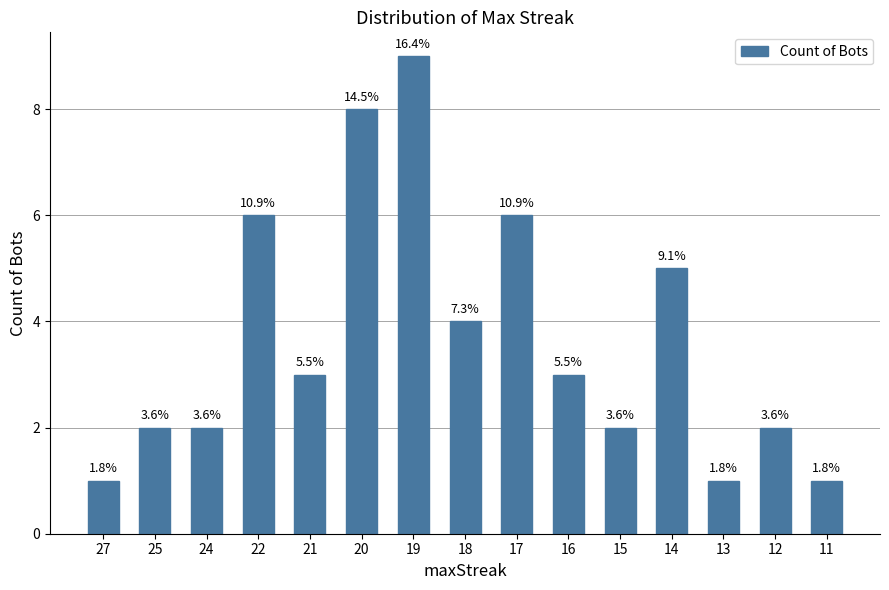

Are the bars horizontal?

No